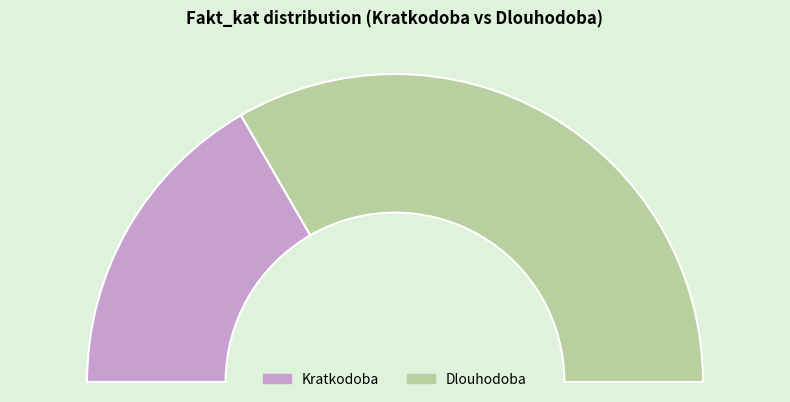

To the nearest percent, what is the average slice percentage?

50%